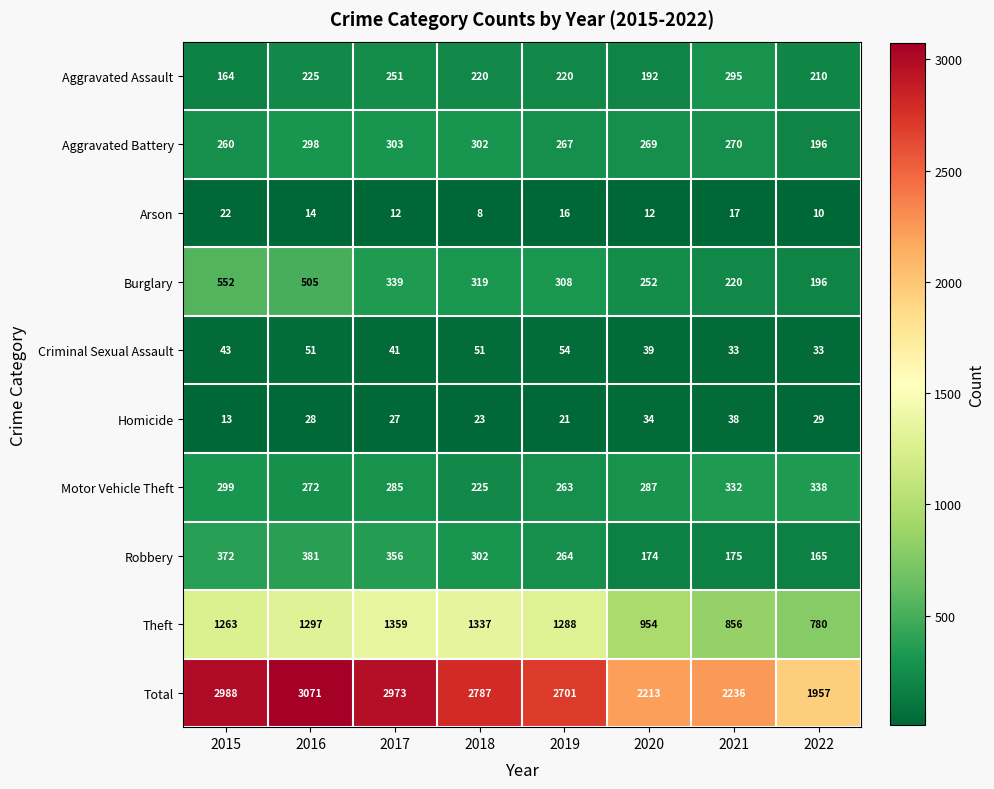

Which category has the highest value across all series?

2016